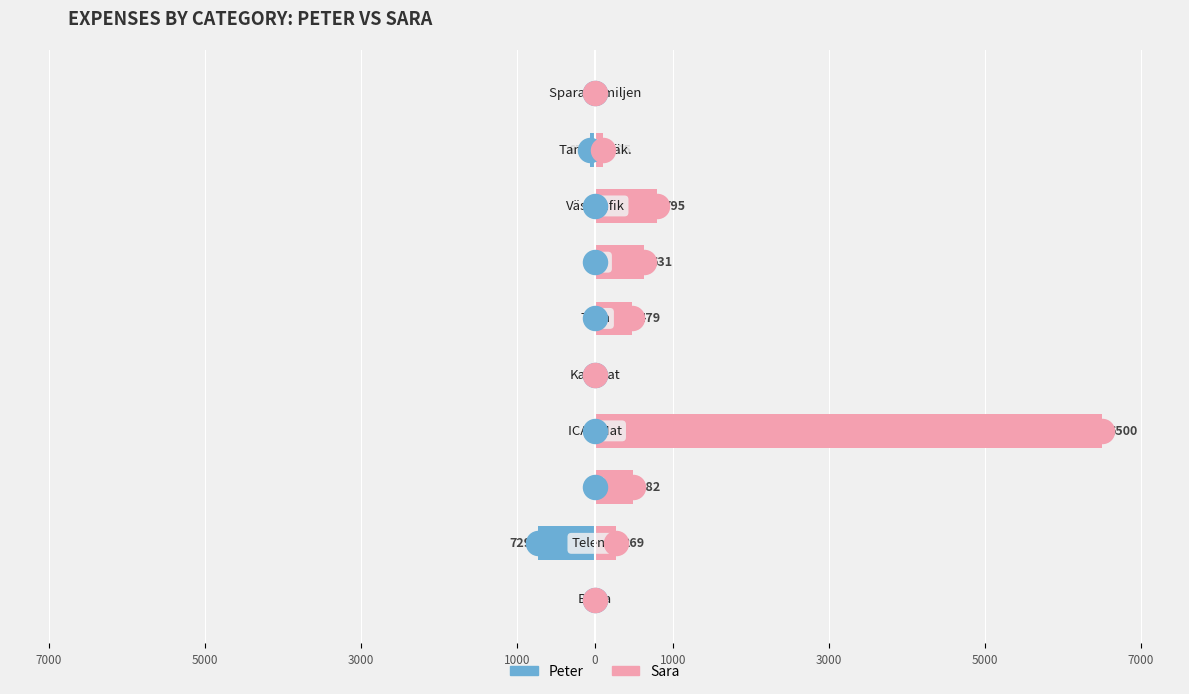

Is the value of Peter at 5000 greater than the value of Sara at 1000?

No